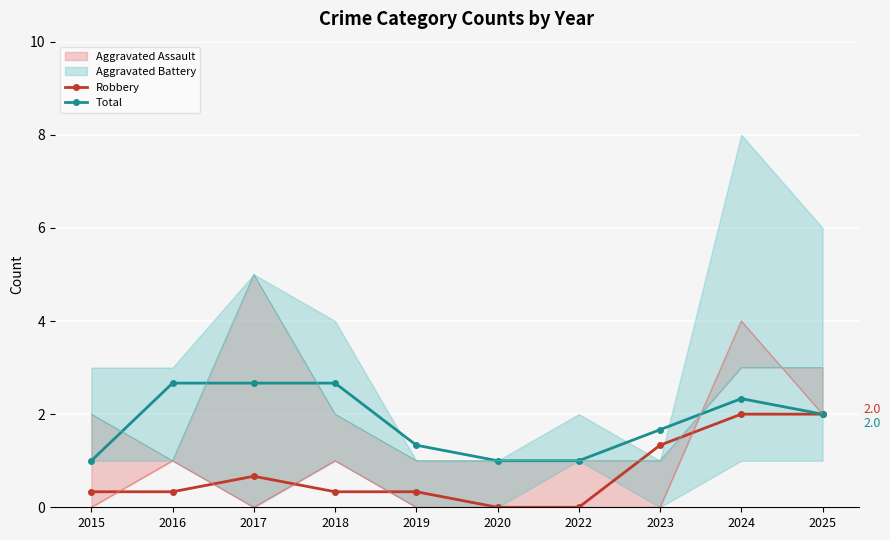

What is the value of the Total point at the 7th from the left?

1.0